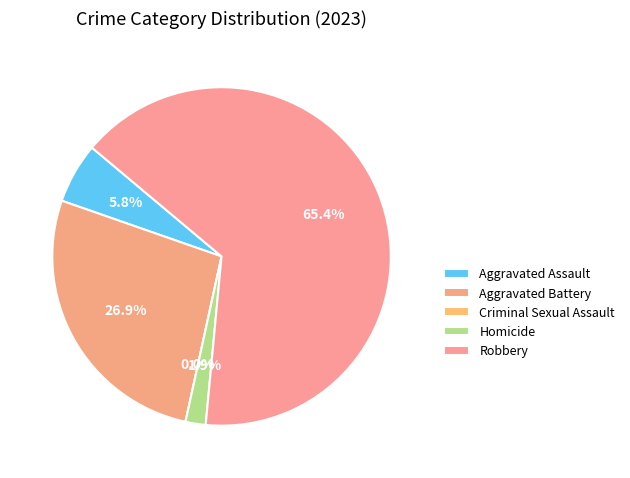

Does any single category account for the majority?

Yes